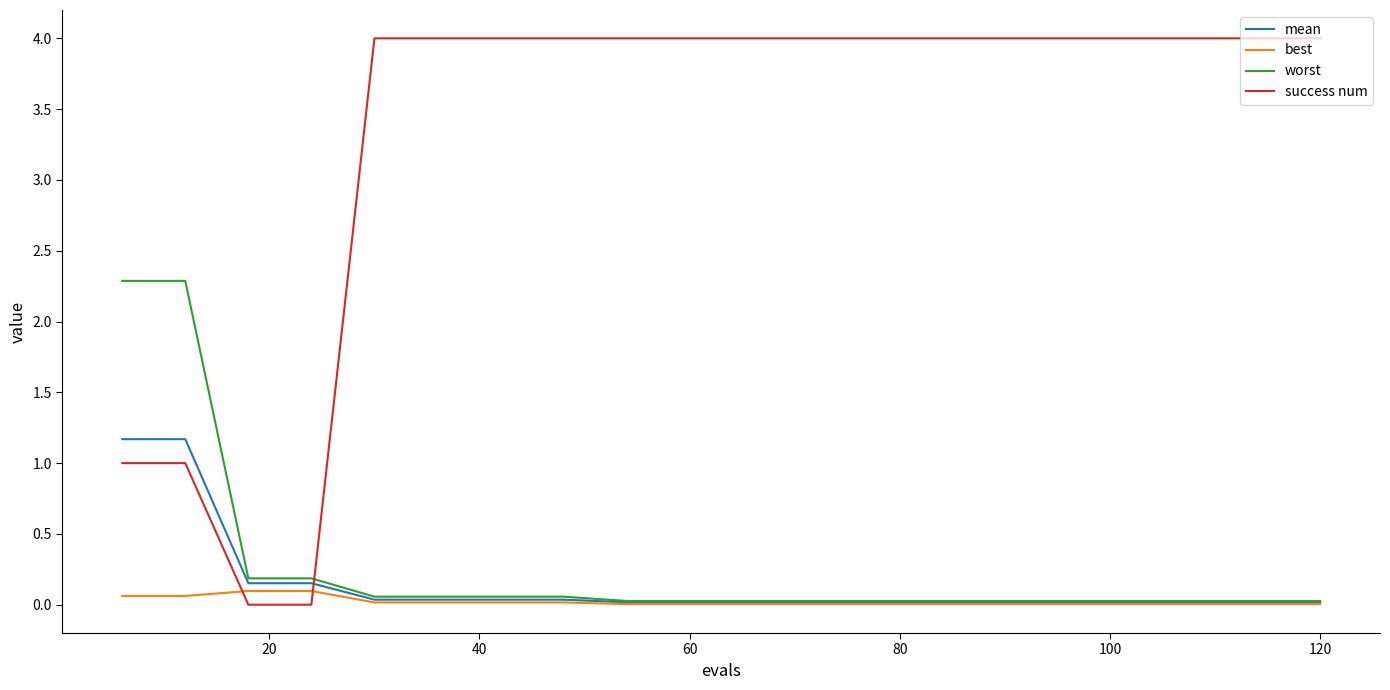

What is the average value of the success num series?

3.3